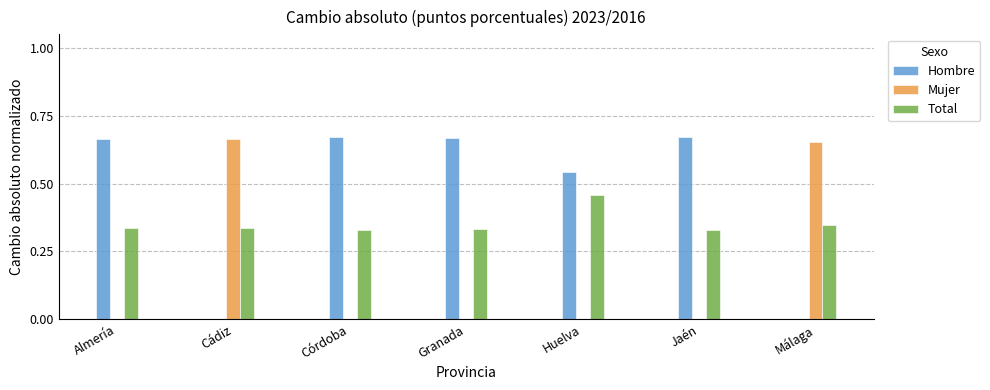

Which series changed the most between Cádiz and Huelva?

Mujer